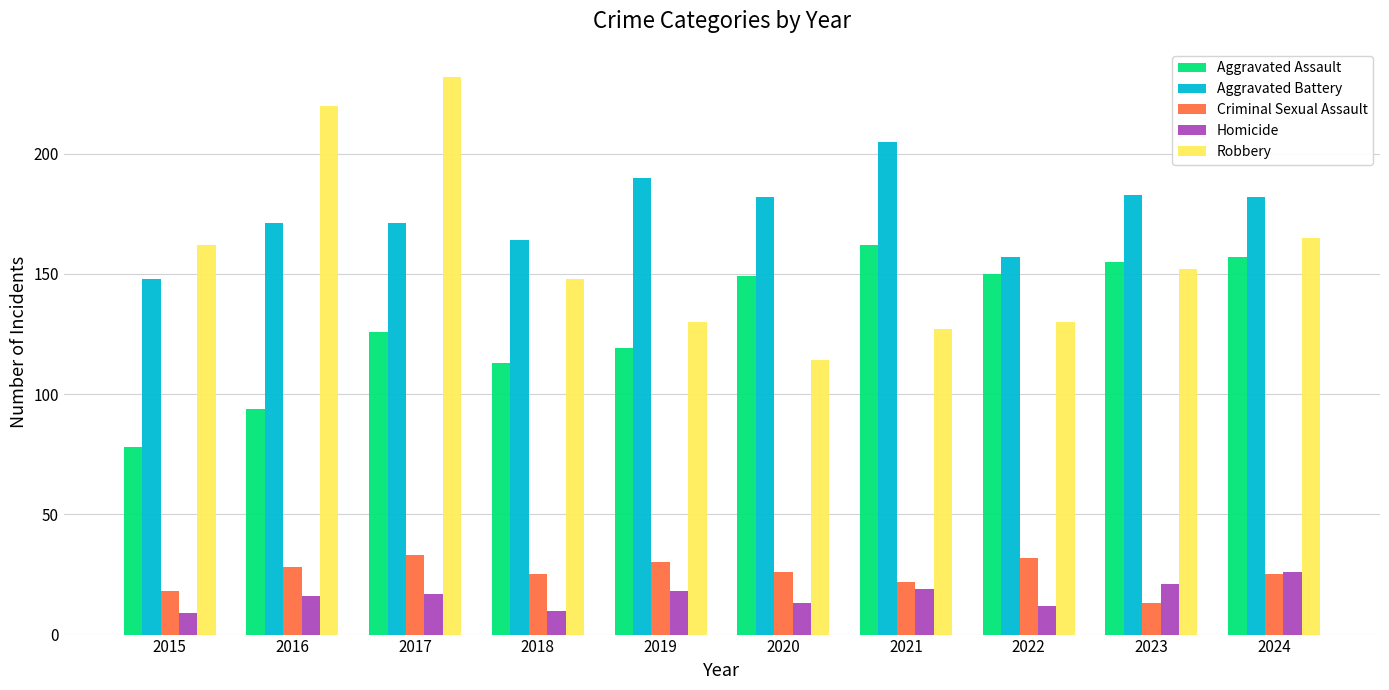

Where is Robbery nearest to the value 173?

2024